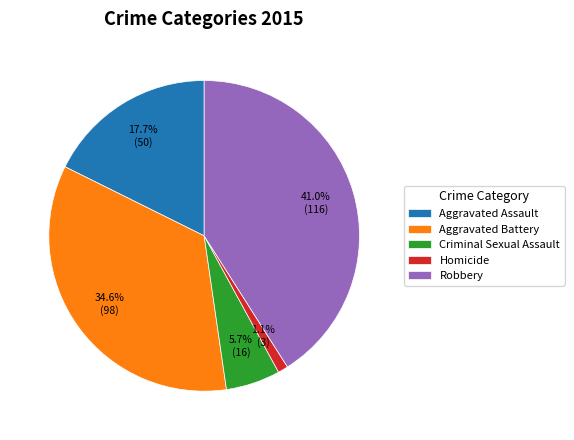

The Aggravated Battery slice represents 21% of the pie. True or false?

False